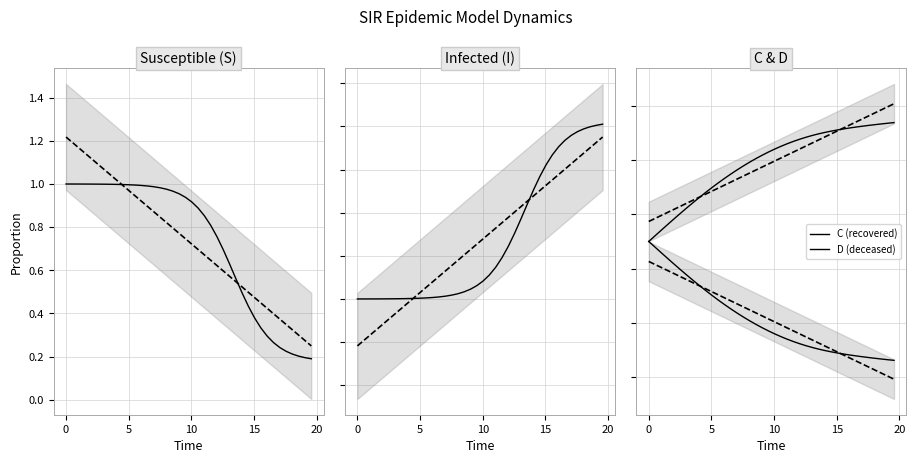

What is the average value of the Susceptible series?

0.7